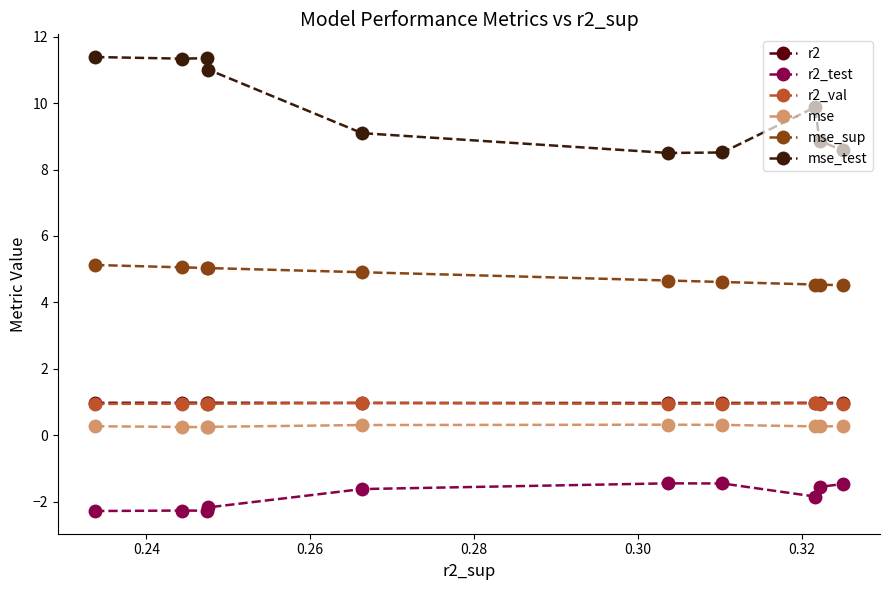

What is the value of the r2_test point at the 6th from the left?

-1.5